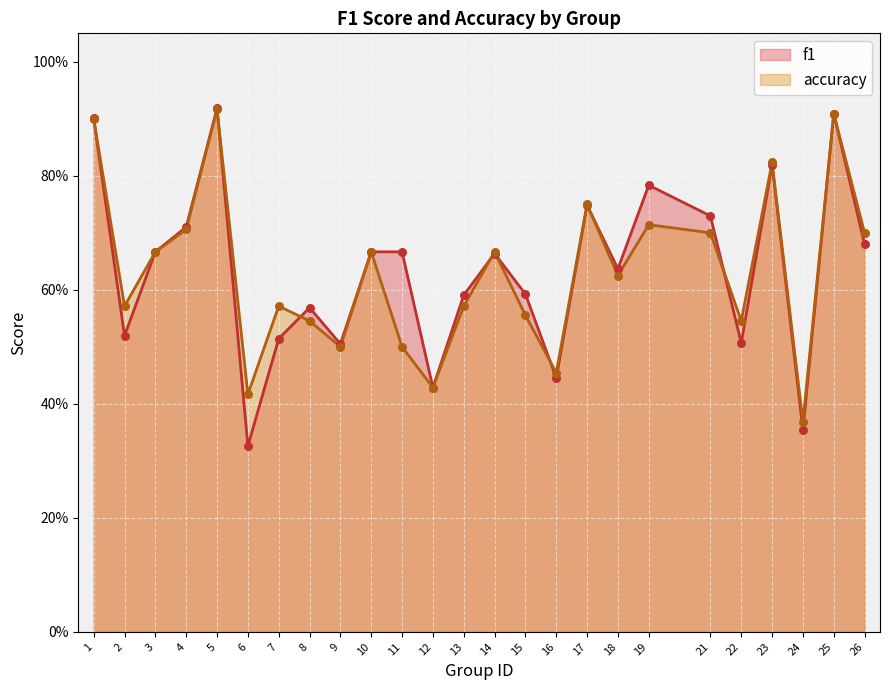

What is the total value across all series at 3?

1.3